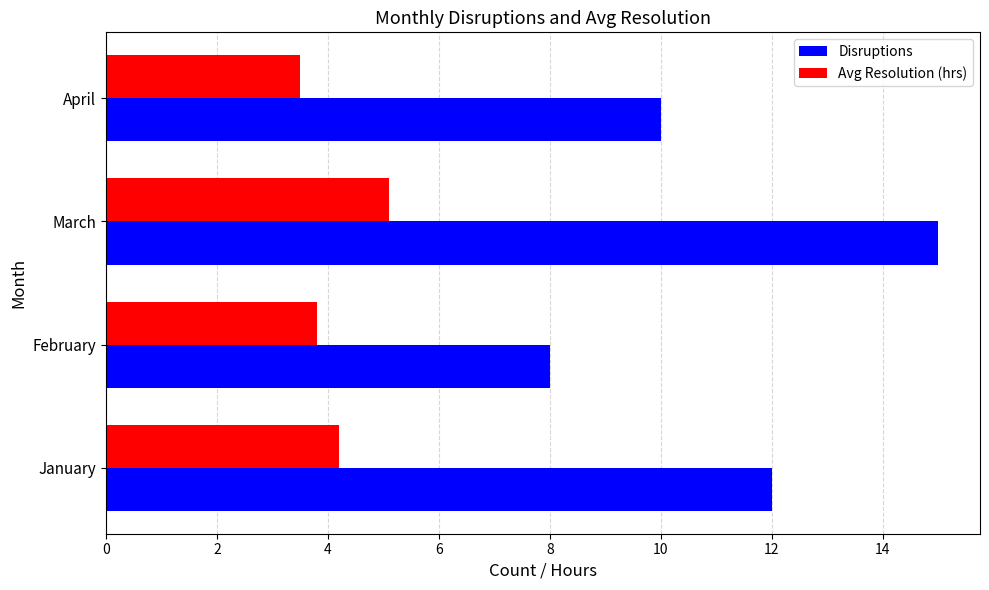

The Avg Resolution (hrs) series shows 5.7 at April. True or false?

False